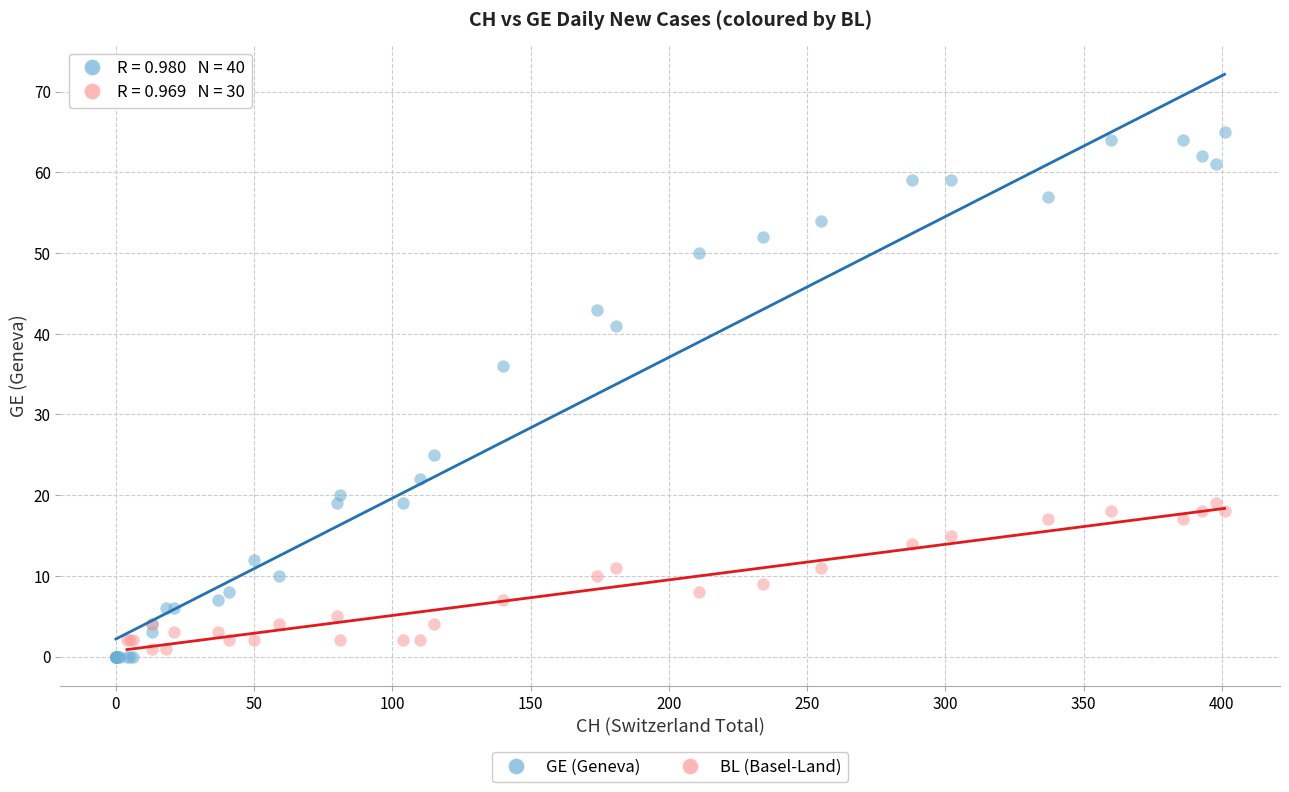

Which series reaches the maximum Y coordinate?

GE (Geneva)